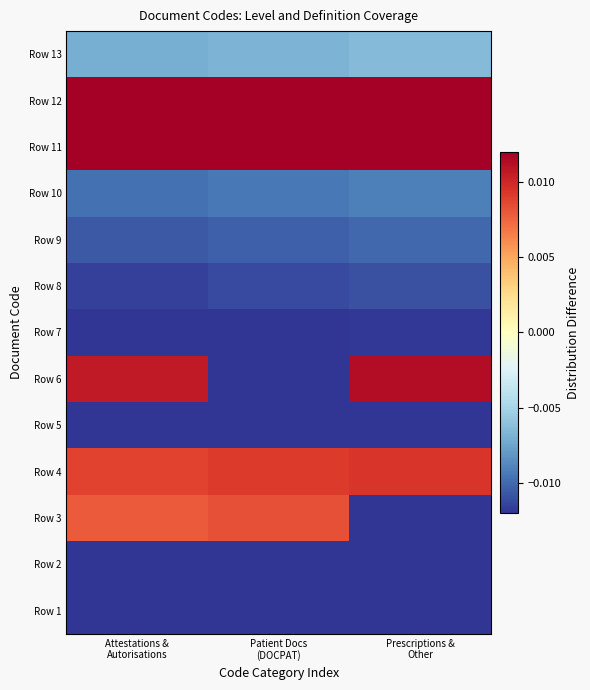

What is the total value across all series at Prescriptions &
Other?

-0.1